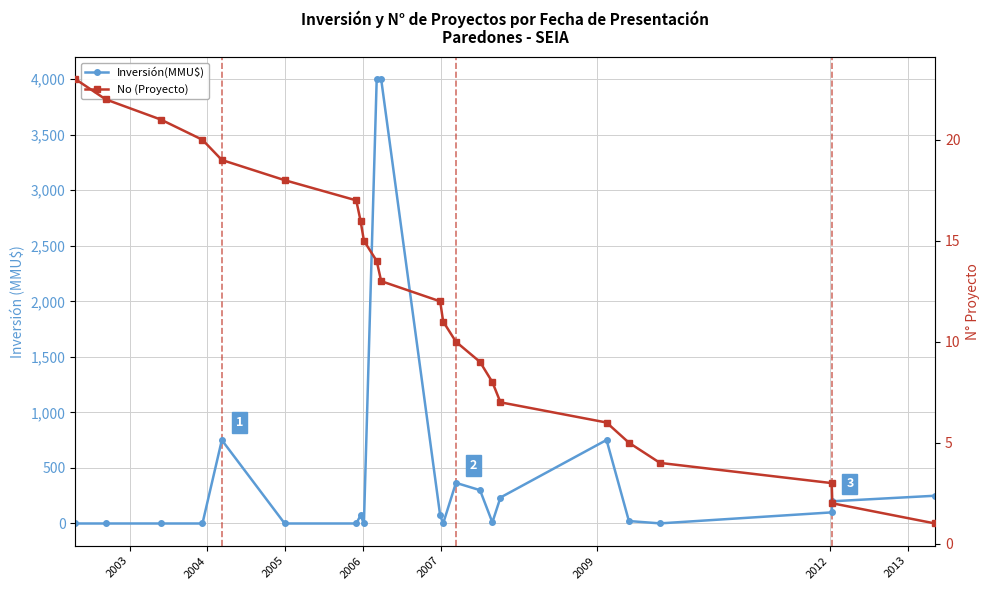

What is the highest value of the No (Proyecto) series?

23